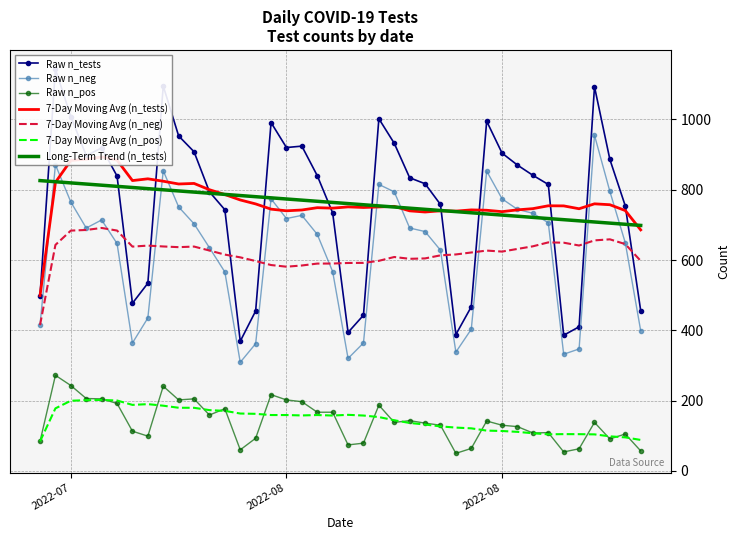

What is the difference between the maximum and minimum values in the n_neg series?

646